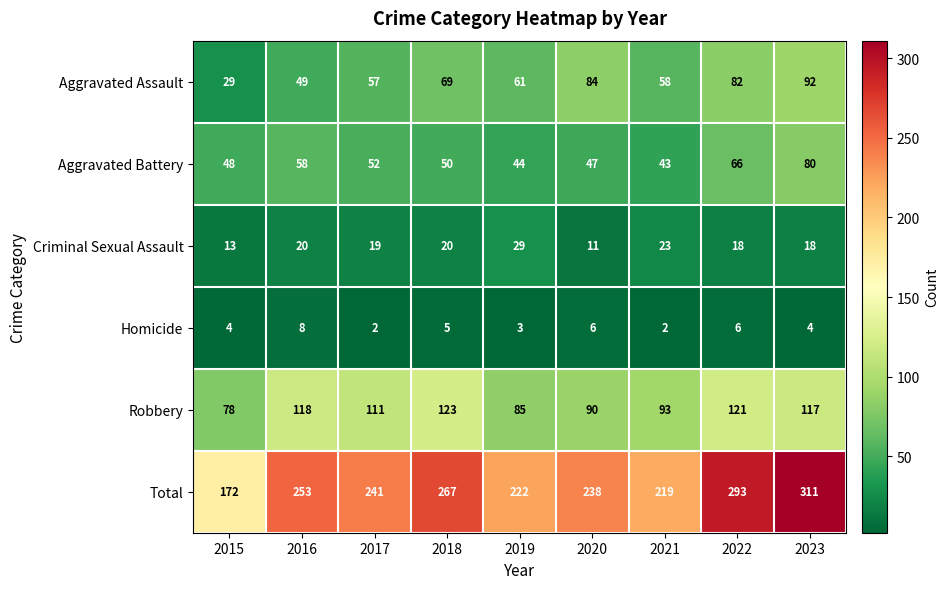

At which category is the sum across all series the highest?

2023